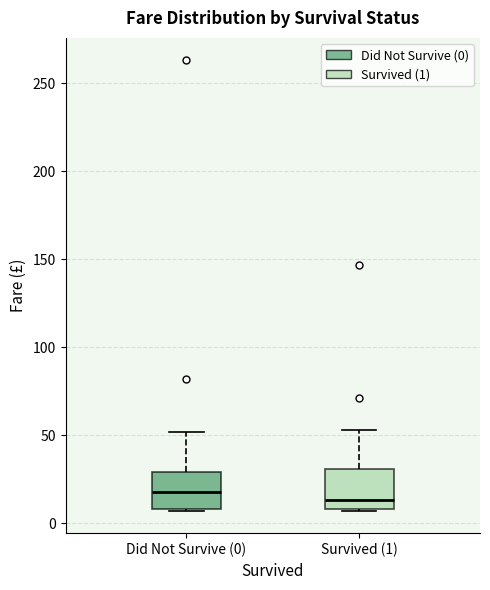

Reading left to right, read every box against the y-axis: the position of its median line, the range the box covers, and the ends of its whiskers. The values are not printed on the chart, so give them approximately, as read against the axis.

Did Not Survive (0): median 20, box 10 to 30, whiskers 5 to 50
Survived (1): median 15, box 10 to 30, whiskers 5 to 55